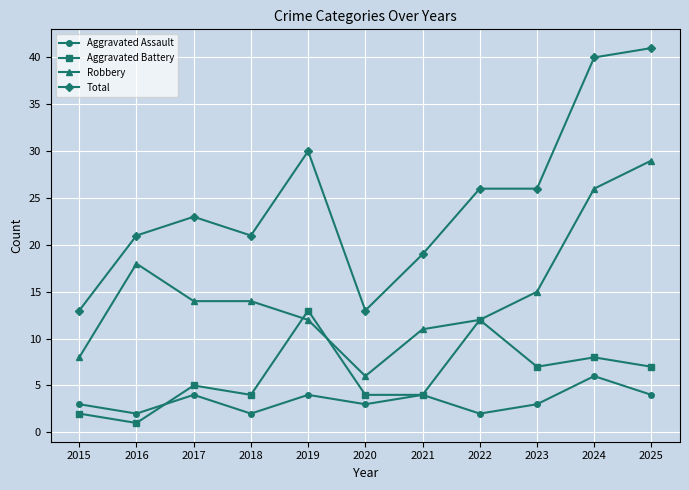

True or false: Aggravated Battery has more than 1 interior local peaks.

True